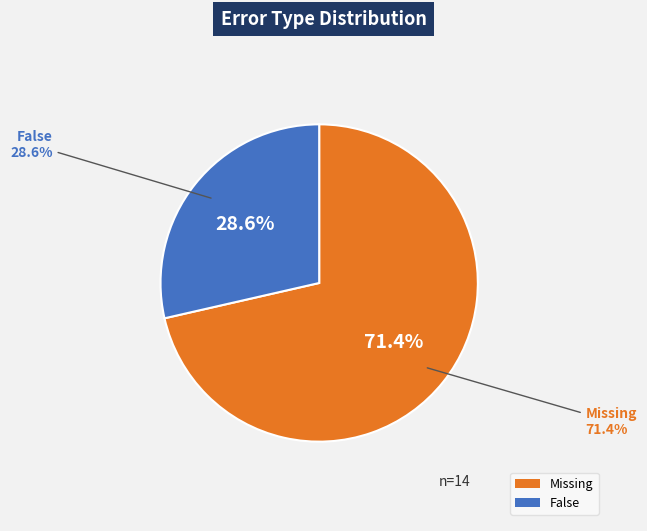

To the nearest percent, what portion does False represent?

29%